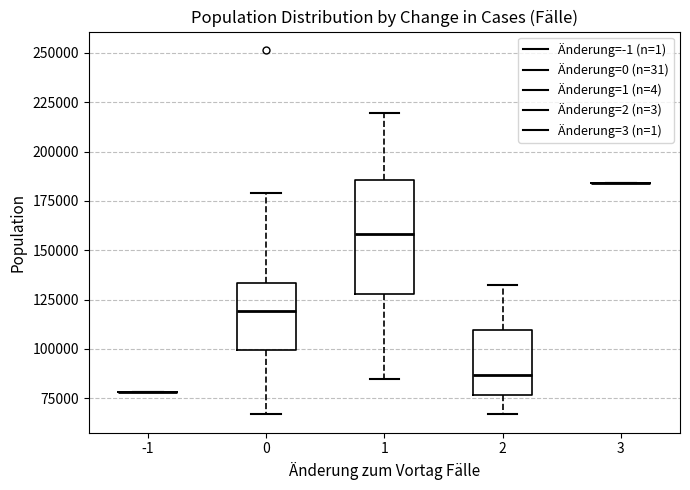

Reading left to right, transcribe this box plot: for each box, give where its median line is, the range the box spans, and where its two whiskers end, as read against the y-axis. The values are not printed on the chart, so give them approximately, as read against the axis.

-1: box collapsed to a line at 80000, whiskers 80000 to 80000
0: median 120000, box 100000 to 135000, whiskers 65000 to 180000
1: median 160000, box 130000 to 185000, whiskers 85000 to 220000
2: median 85000, box 75000 to 110000, whiskers 65000 to 130000
3: box collapsed to a line at 185000, whiskers 185000 to 185000